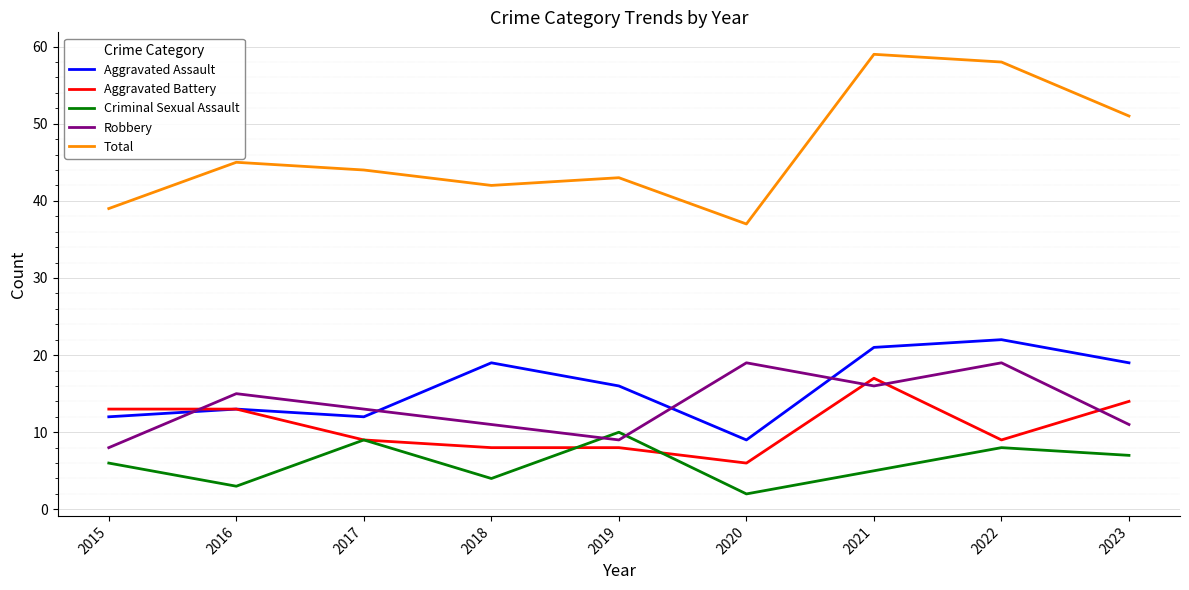

At 2023, list the series in order from smallest to largest.

Criminal Sexual Assault, Robbery, Aggravated Battery, Aggravated Assault, Total